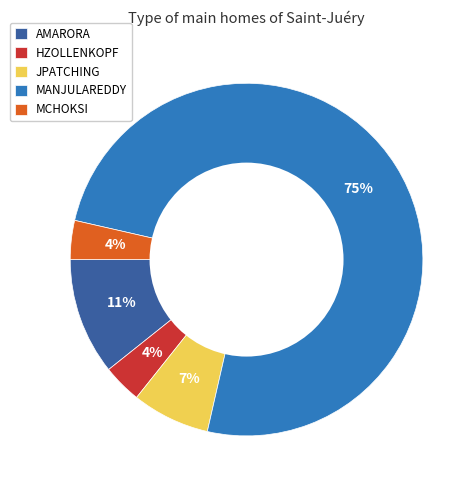

Which slice is the largest?

MANJULAREDDY